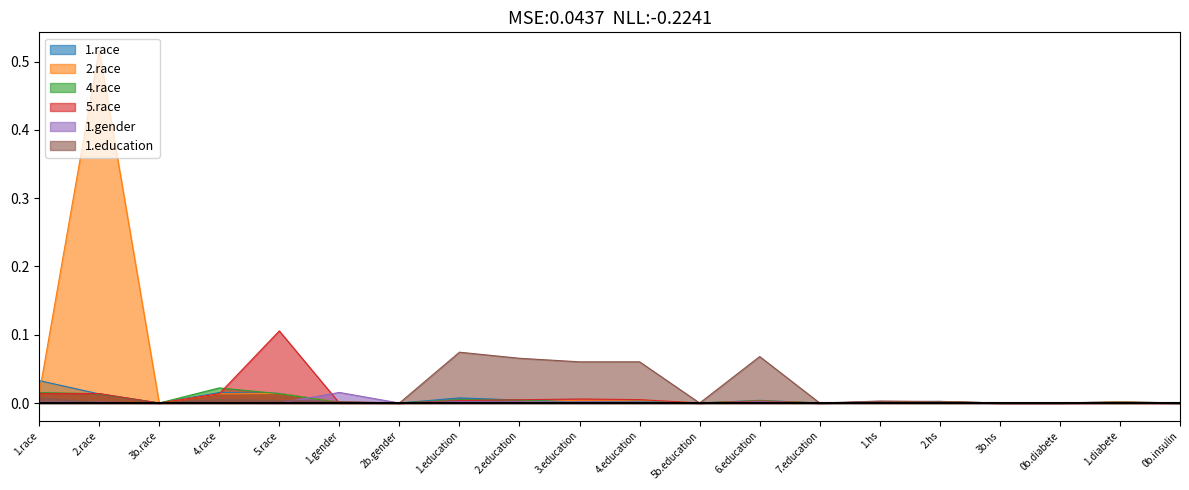

Is it true that 2.race equals 0.0 at 1.diabete?

True